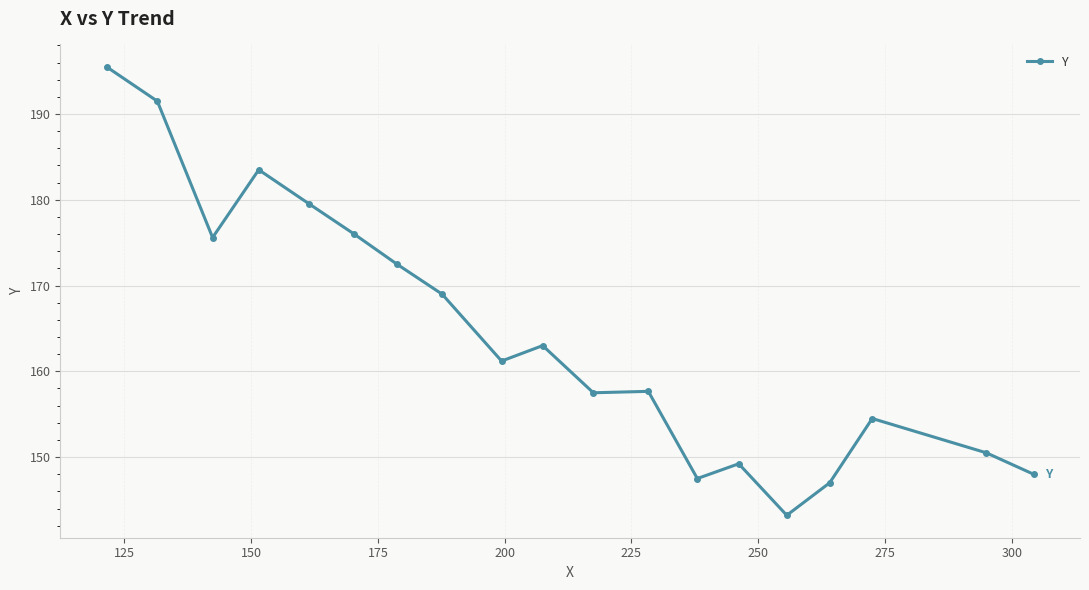

What is the difference between the maximum and minimum values?

52.3